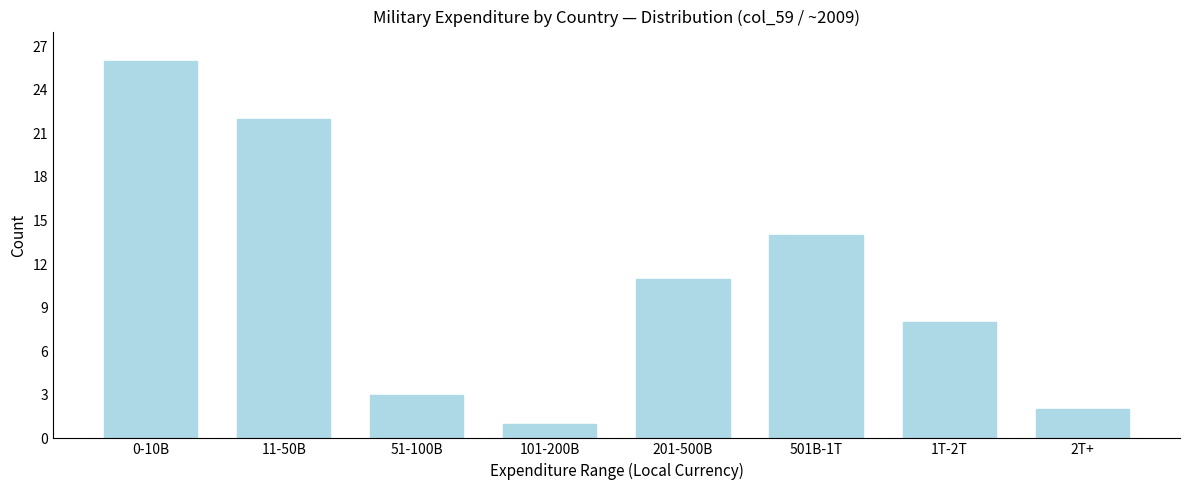

Reading left to right, list all the values displayed in this chart.

0-10B=26	11-50B=22	51-100B=3	101-200B=1	201-500B=11	501B-1T=14	1T-2T=8	2T+=2